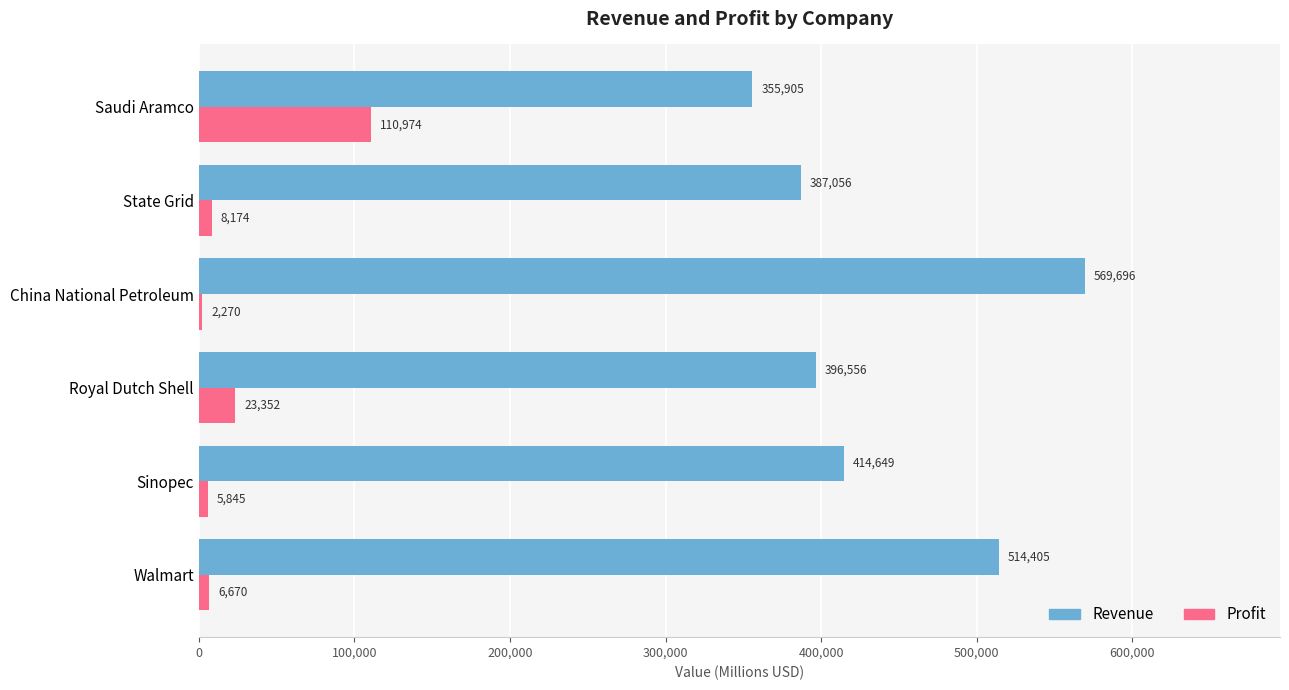

The value of Revenue at Walmart is 514405. True or false?

True